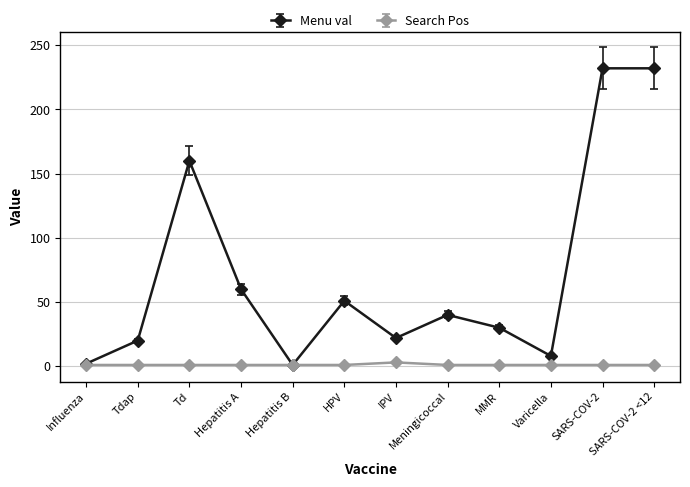

Rank the series at MMR from highest to lowest value.

Menu val, Search Pos